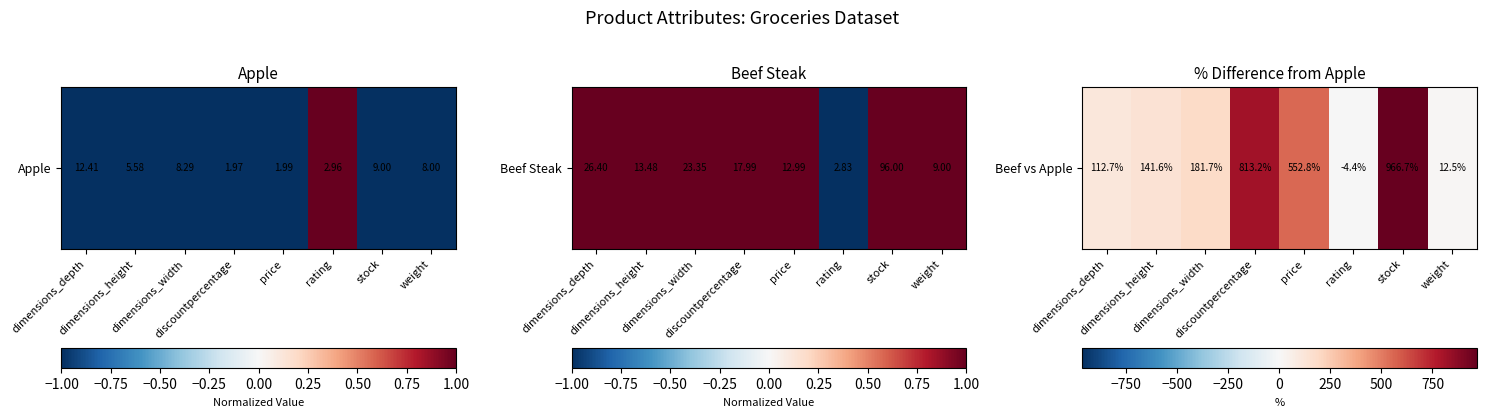

List the labels in order of value, smallest first.

rating, weight, dimensions_depth, dimensions_height, dimensions_width, price, discountpercentage, stock